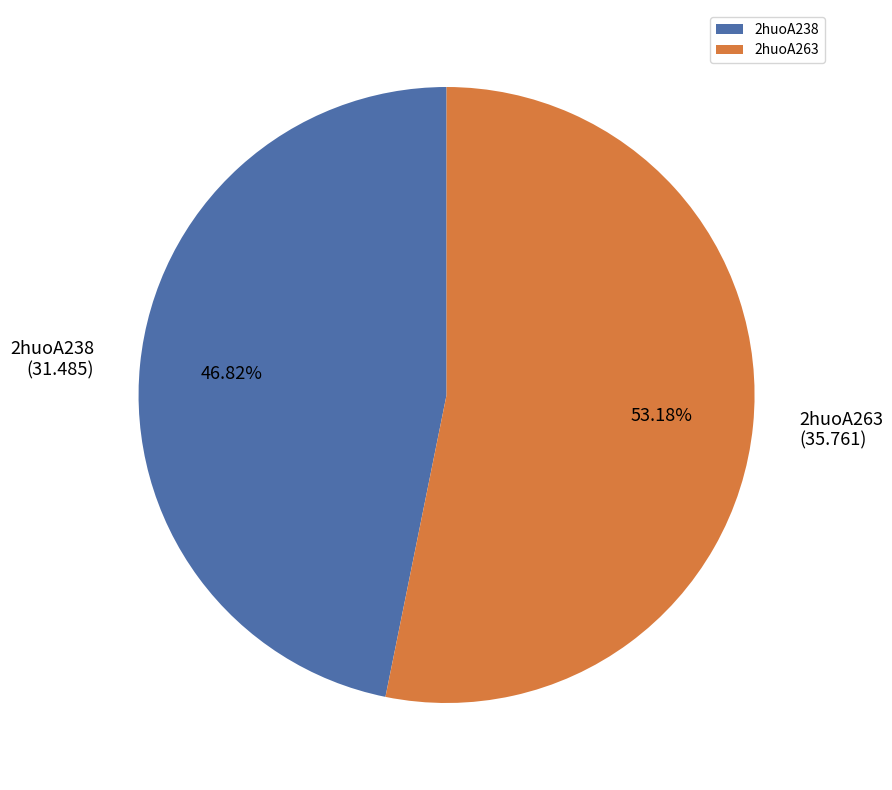

What percentage is the 2huoA238 slice, to the nearest percent?

47%